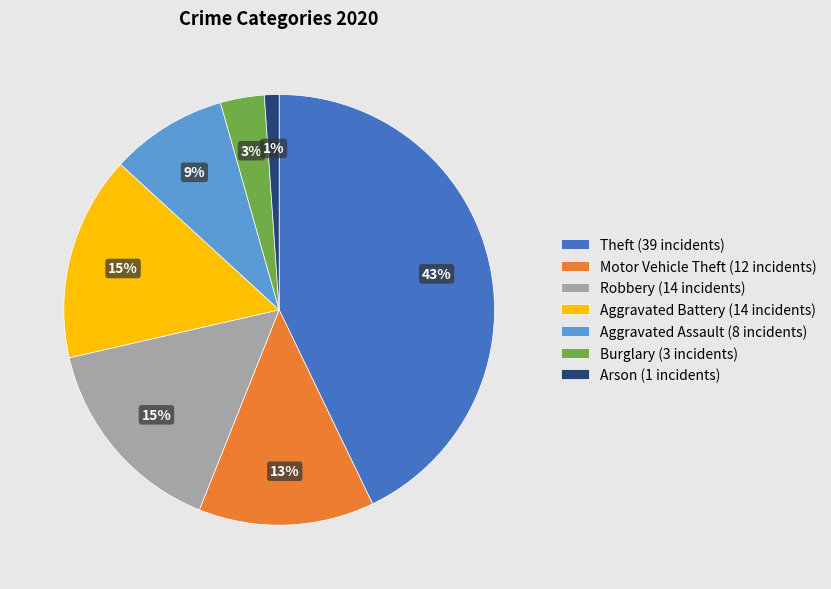

True or false: Aggravated Battery (14 incidents) accounts for 15% of the total.

True